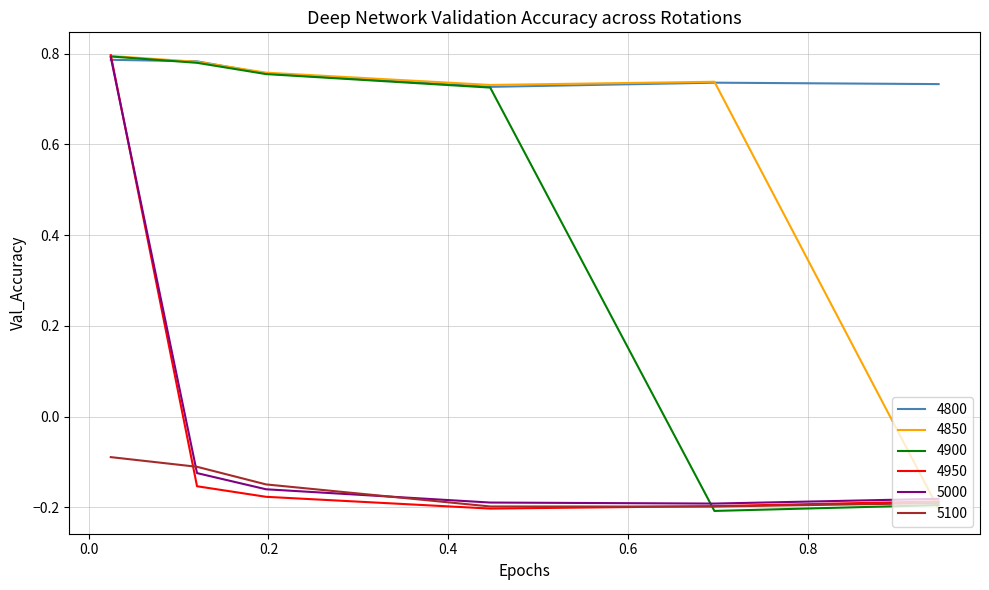

True or false: 5100 and 4800 cross at least once.

False